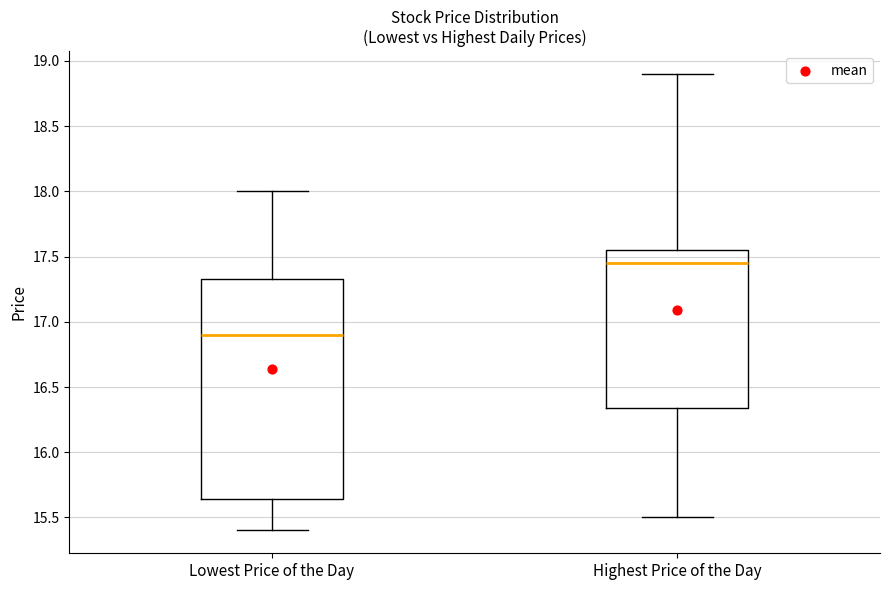

Reading left to right, transcribe this box plot: for each box, give where its median line is, the range the box spans, and where its two whiskers end, as read against the y-axis. The values are not printed on the chart, so give them approximately, as read against the axis.

Lowest Price of the Day: median 16.90, box 15.65 to 17.35, whiskers 15.40 to 18.00
Highest Price of the Day: median 17.45, box 16.35 to 17.55, whiskers 15.50 to 18.90